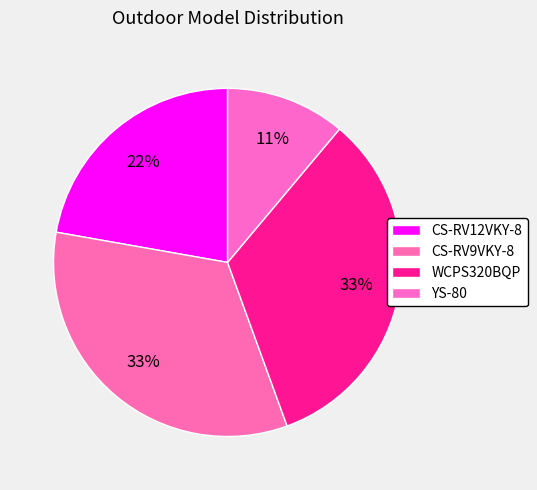

What is the largest slice in the pie chart?

CS-RV9VKY-8